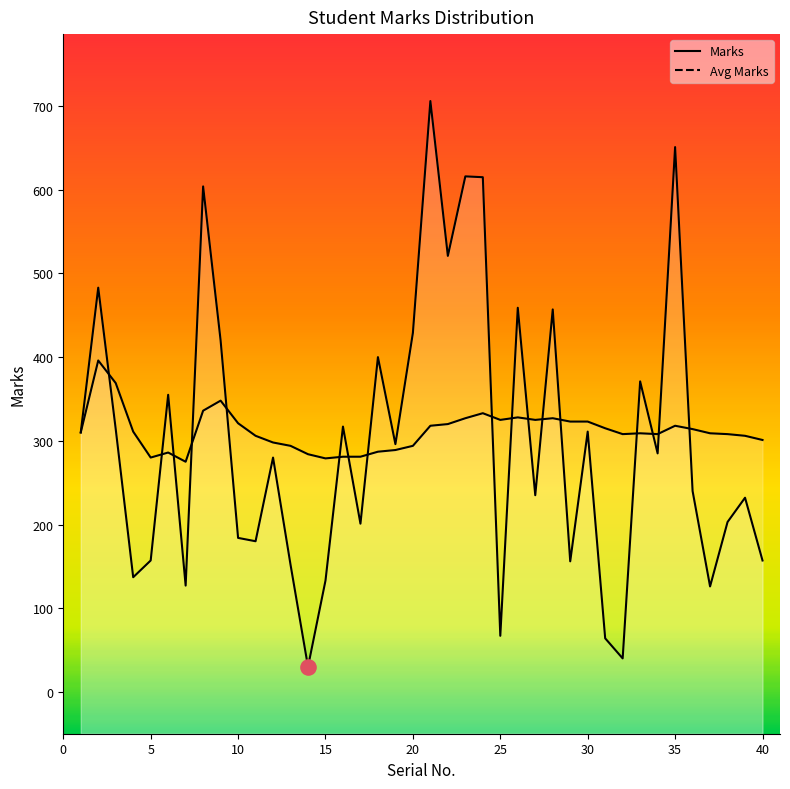

Which series has the largest Y range (max minus min)?

Marks